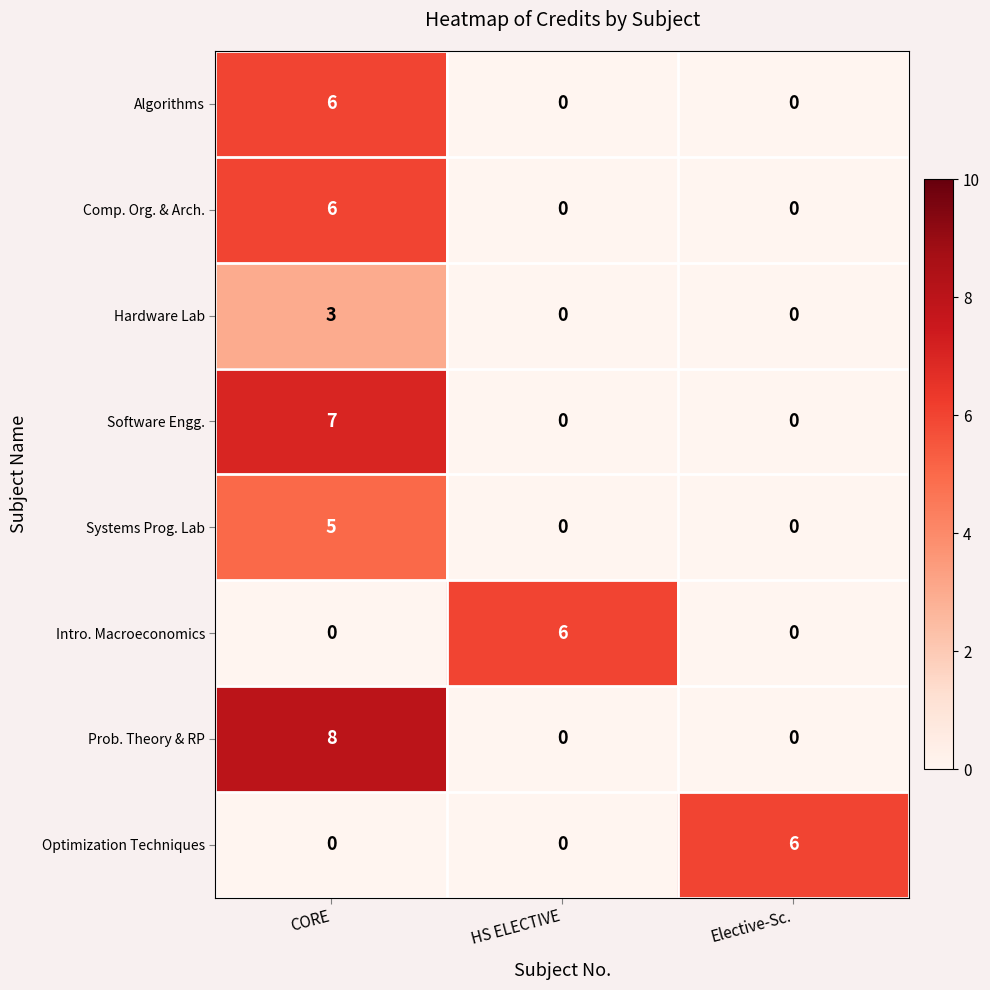

Reading left to right, list all the values displayed in this chart.

Algorithms: CORE=6	HS ELECTIVE=0	Elective-Sc.=0
Comp. Org. & Arch.: CORE=6	HS ELECTIVE=0	Elective-Sc.=0
Hardware Lab: CORE=3	HS ELECTIVE=0	Elective-Sc.=0
Software Engg.: CORE=7	HS ELECTIVE=0	Elective-Sc.=0
Systems Prog. Lab: CORE=5	HS ELECTIVE=0	Elective-Sc.=0
Intro. Macroeconomics: CORE=0	HS ELECTIVE=6	Elective-Sc.=0
Prob. Theory & RP: CORE=8	HS ELECTIVE=0	Elective-Sc.=0
Optimization Techniques: CORE=0	HS ELECTIVE=0	Elective-Sc.=6